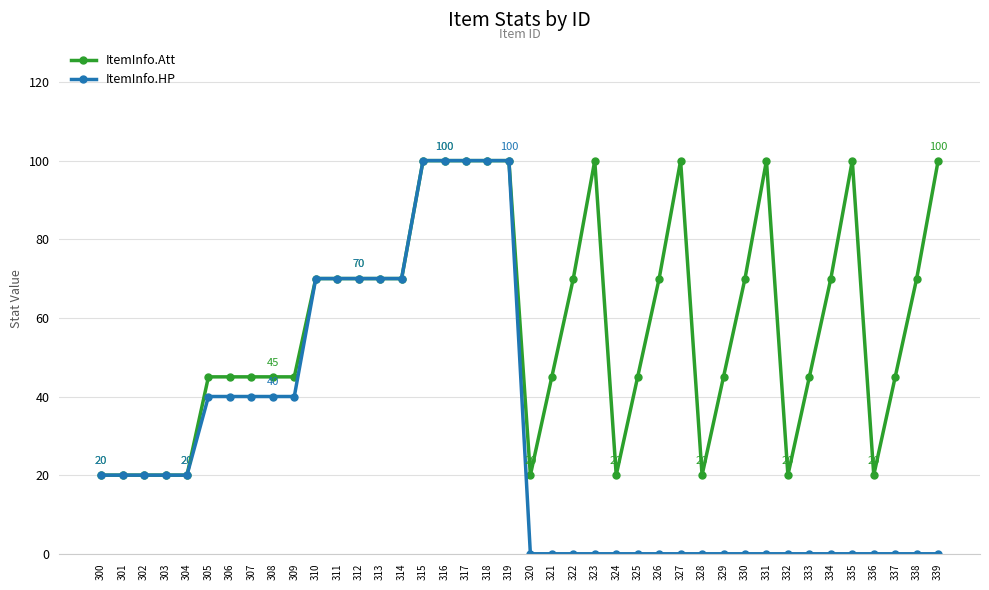

What is the sum of all ItemInfo.HP values?

1150